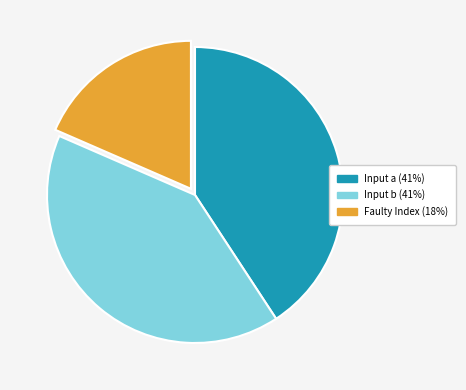

How many slices are in this pie chart?

3